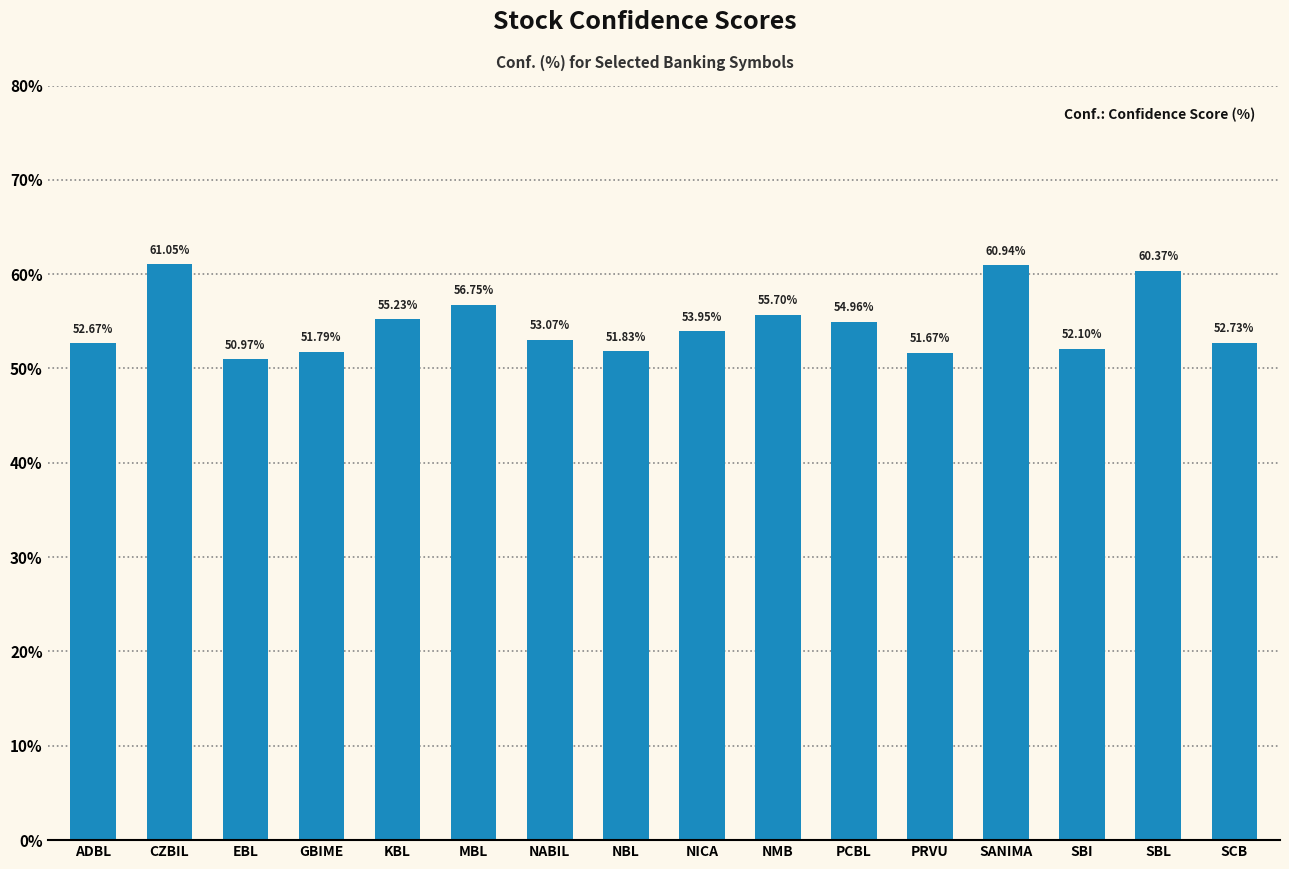

Which label corresponds to the smallest value in the chart?

EBL